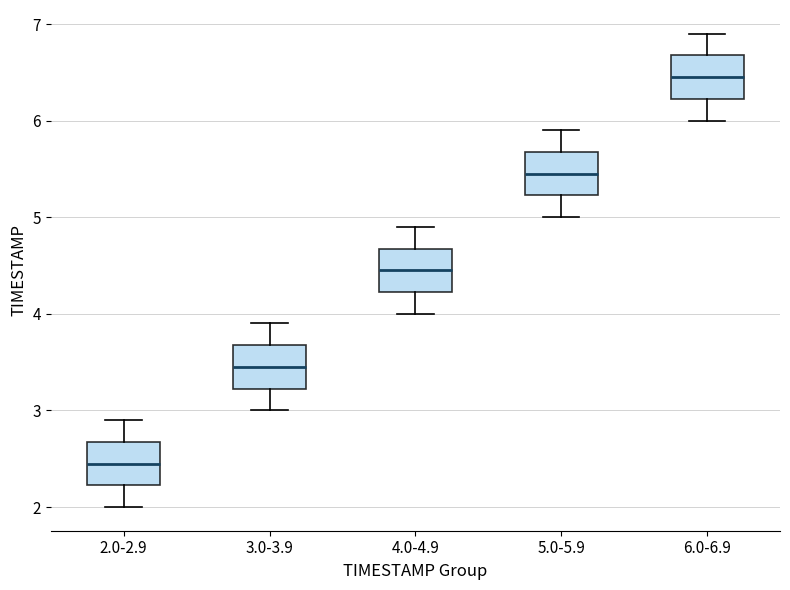

Reading left to right, transcribe this box plot: for each box, give where its median line is, the range the box spans, and where its two whiskers end, as read against the y-axis. The values are not printed on the chart, so give them approximately, as read against the axis.

2.0-2.9: median 2.5, box 2.2 to 2.7, whiskers 2.0 to 2.9
3.0-3.9: median 3.5, box 3.2 to 3.7, whiskers 3.0 to 3.9
4.0-4.9: median 4.5, box 4.2 to 4.7, whiskers 4.0 to 4.9
5.0-5.9: median 5.5, box 5.2 to 5.7, whiskers 5.0 to 5.9
6.0-6.9: median 6.5, box 6.2 to 6.7, whiskers 6.0 to 6.9